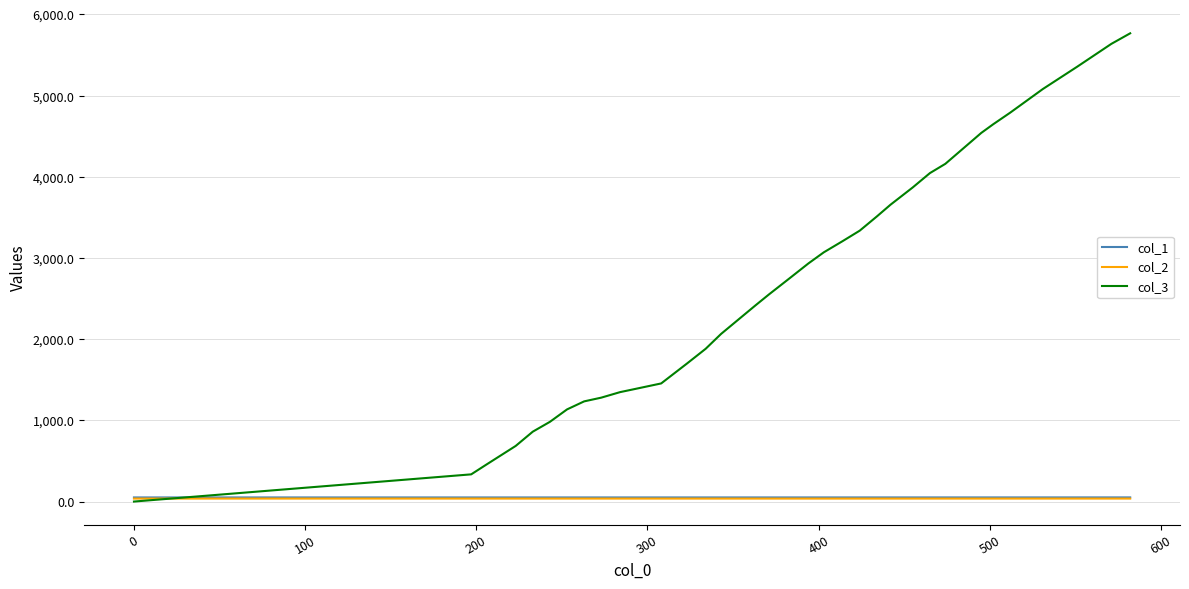

Which series has the largest total across all categories?

col_3